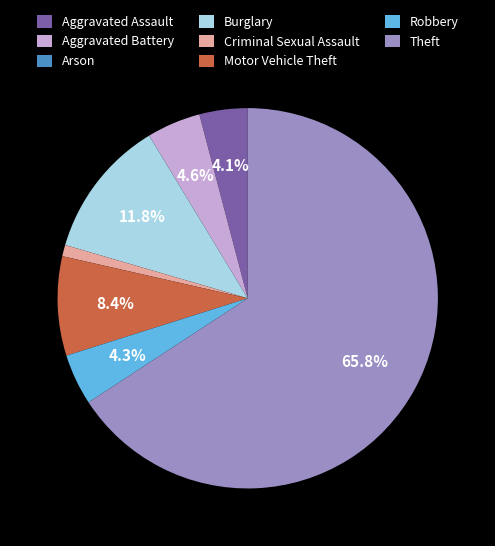

Approximately how many times larger is the value at Aggravated Battery compared to Robbery?

1.1